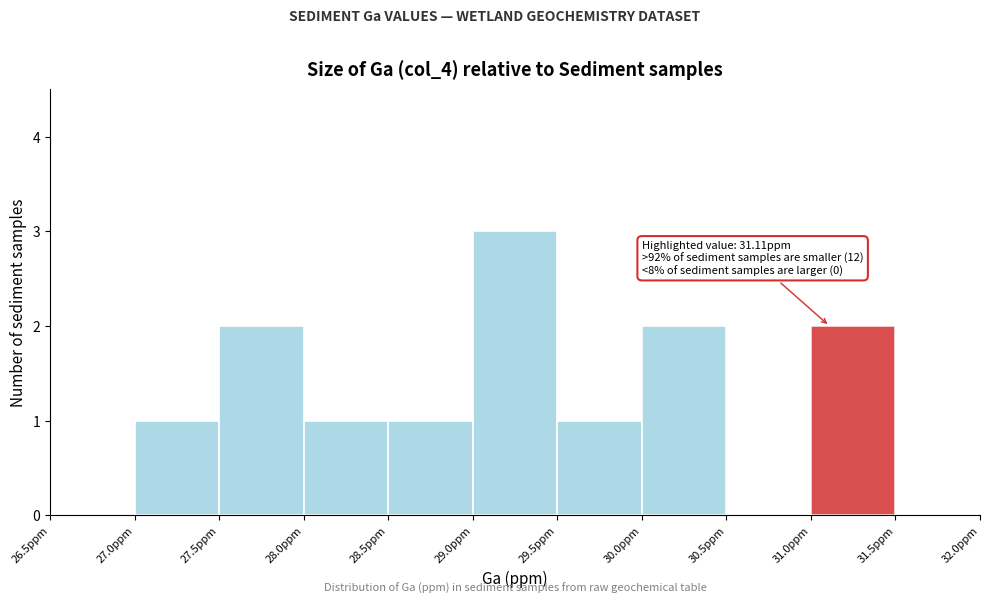

Over which range of the x-axis is the bar tallest?

29.0 to 29.5